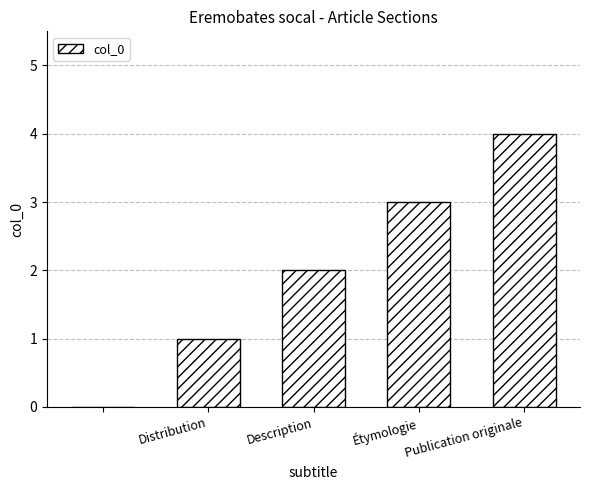

What is the maximum value shown in the chart?

4